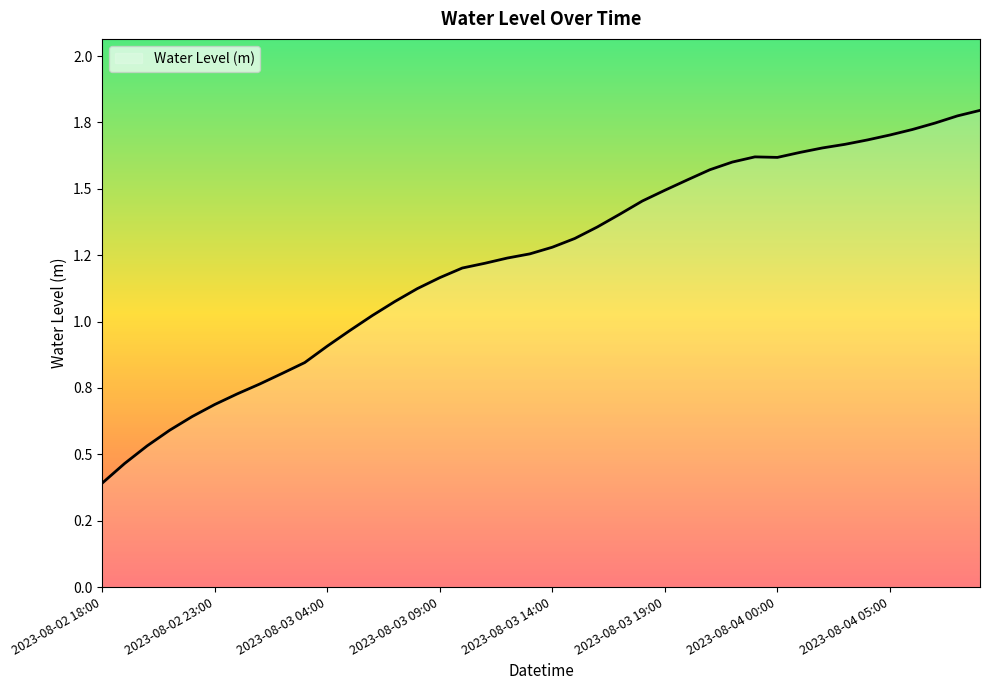

Does the chart have visible grid lines?

No